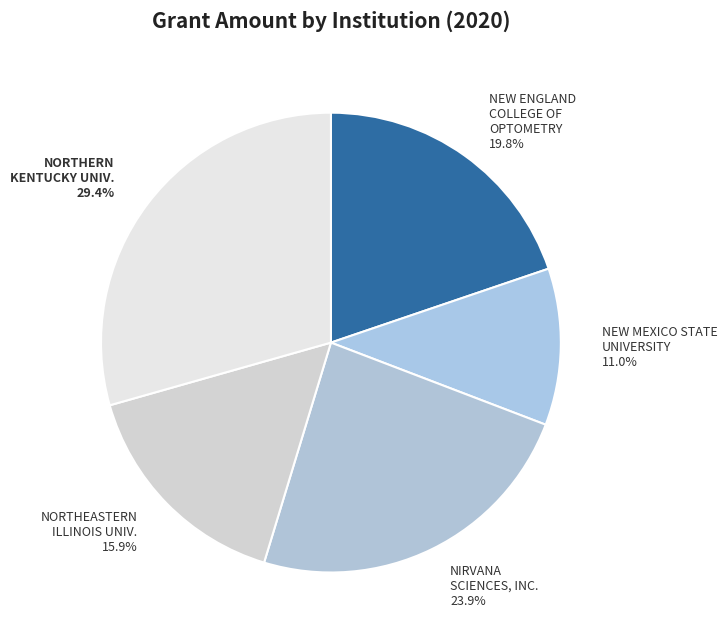

How many segments does this pie chart have?

5